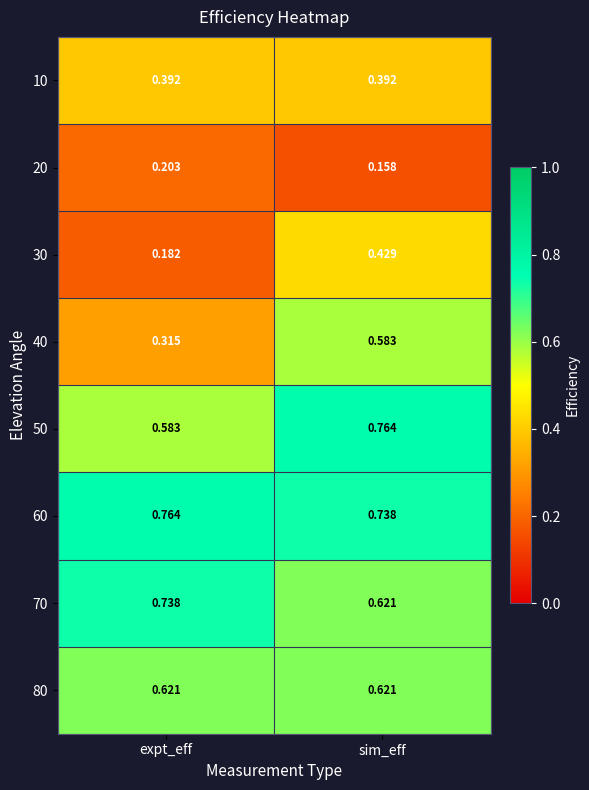

At which label is 50 closest to 0?

expt_eff